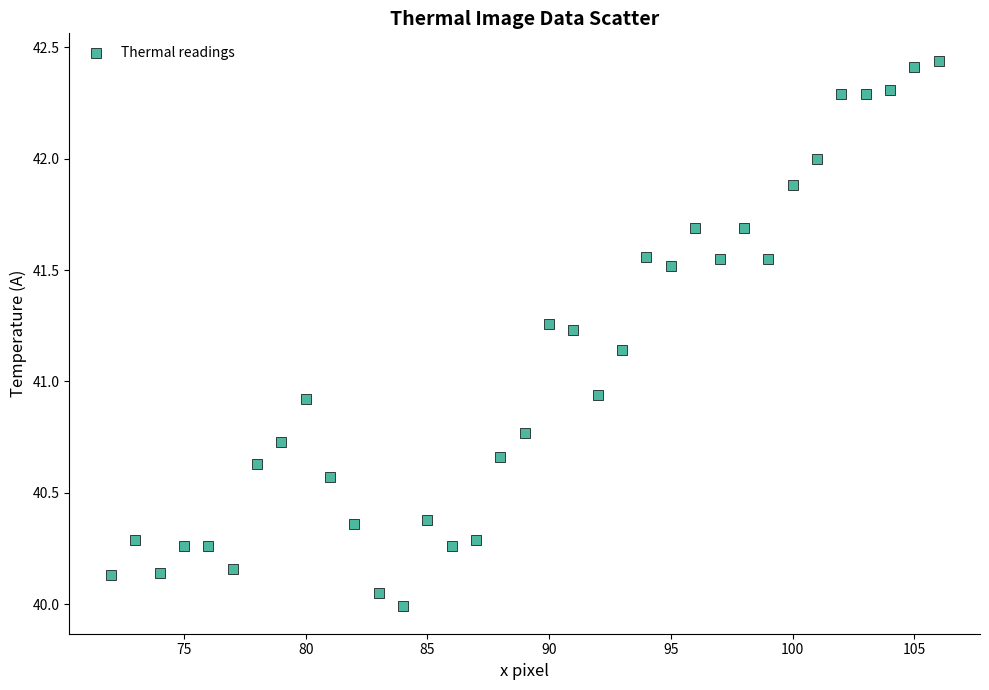

What is the range of X values (max minus min)?

34.0